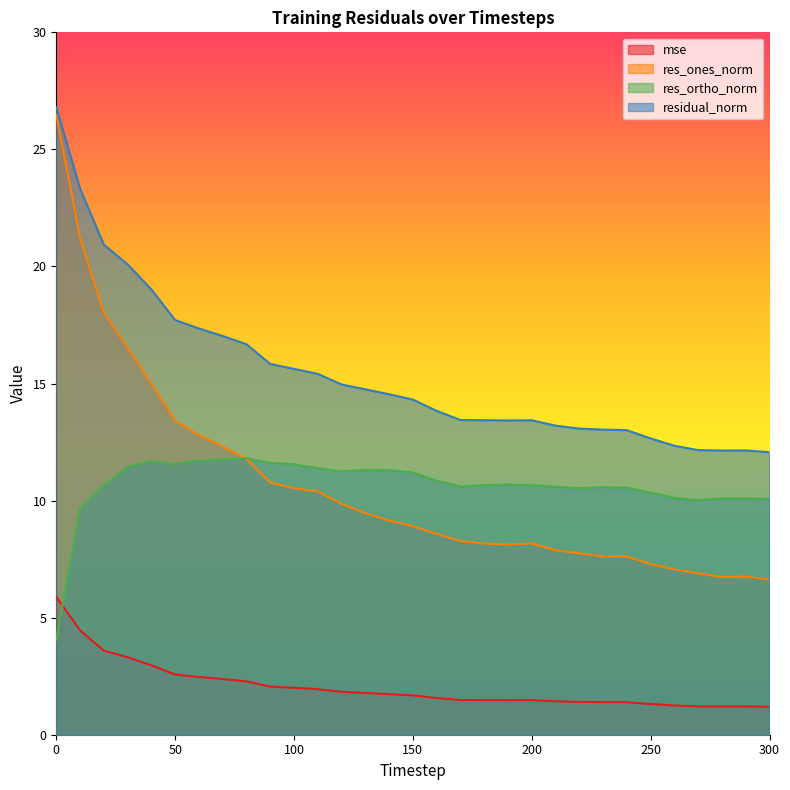

At which category does the chart reach its minimum across all series?

300